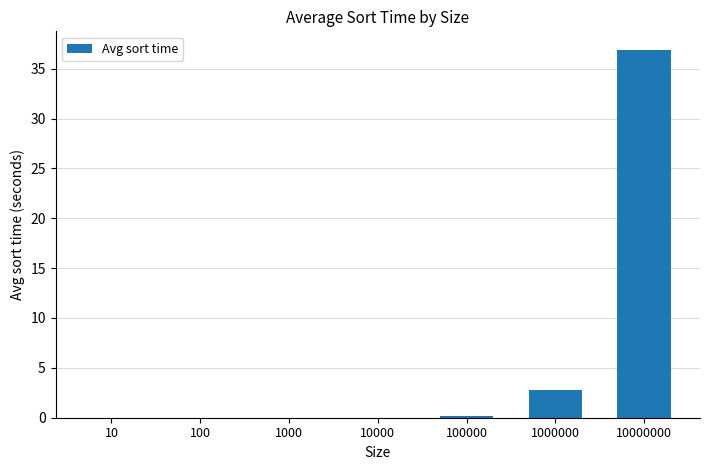

Count the number of categories in the chart.

7